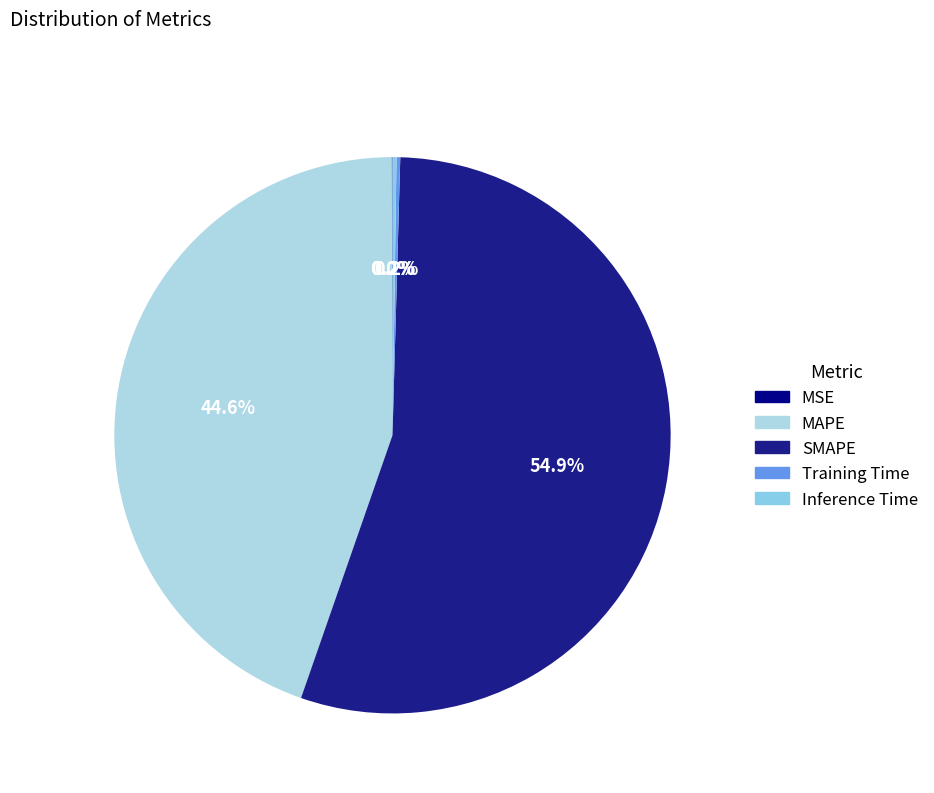

True or false: SMAPE accounts for 49% of the total.

False